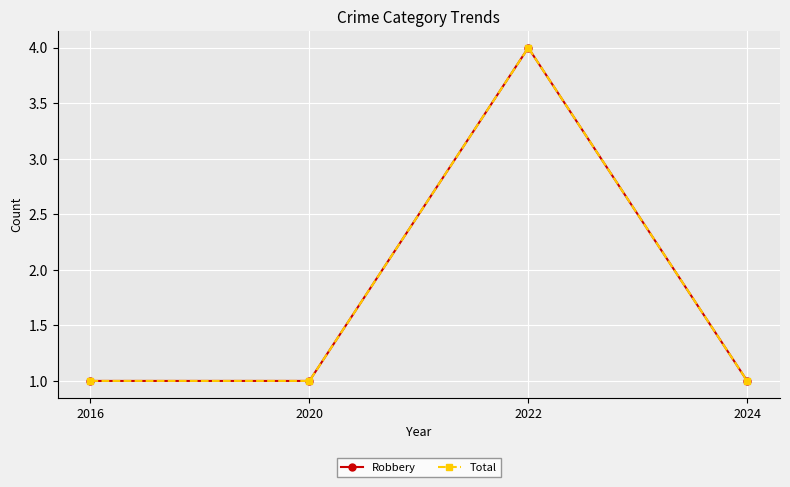

True or false: Robbery and Total intersect in this chart.

False